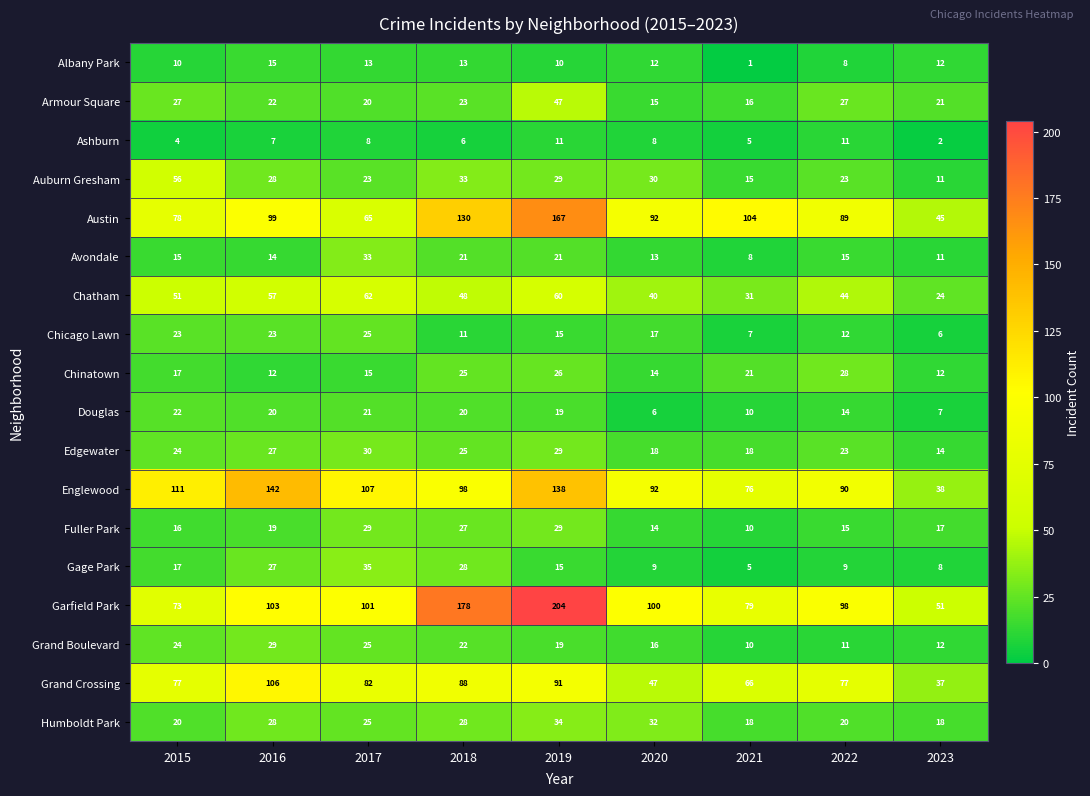

What is the difference between the maximum and minimum values in the Edgewater series?

16